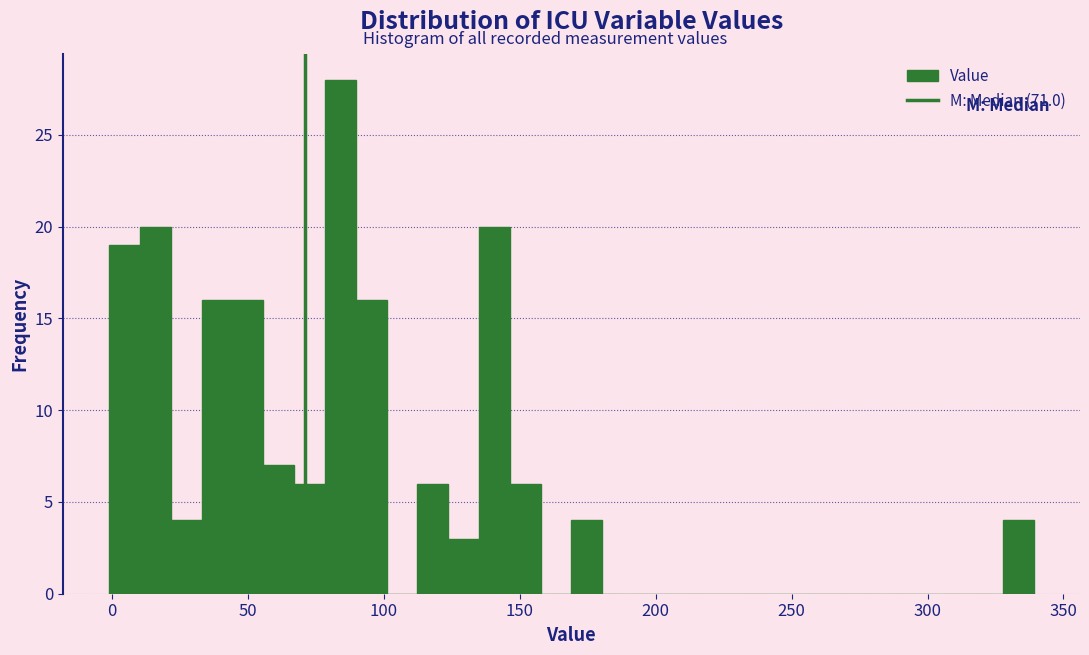

Around what value on the x-axis is the tallest bar? Give the approximate position of its centre, as read against the axis.

85